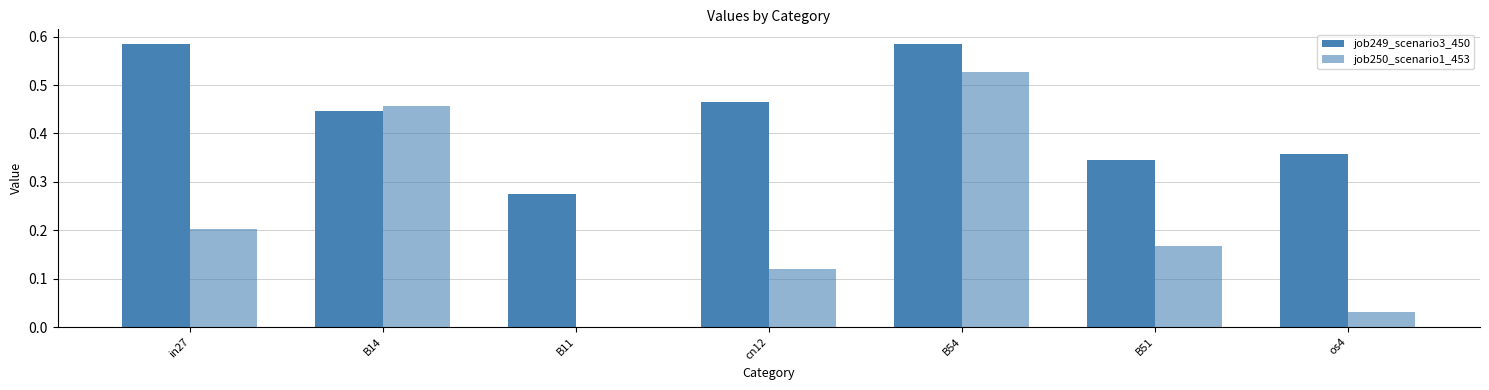

How many groups of bars are there?

7